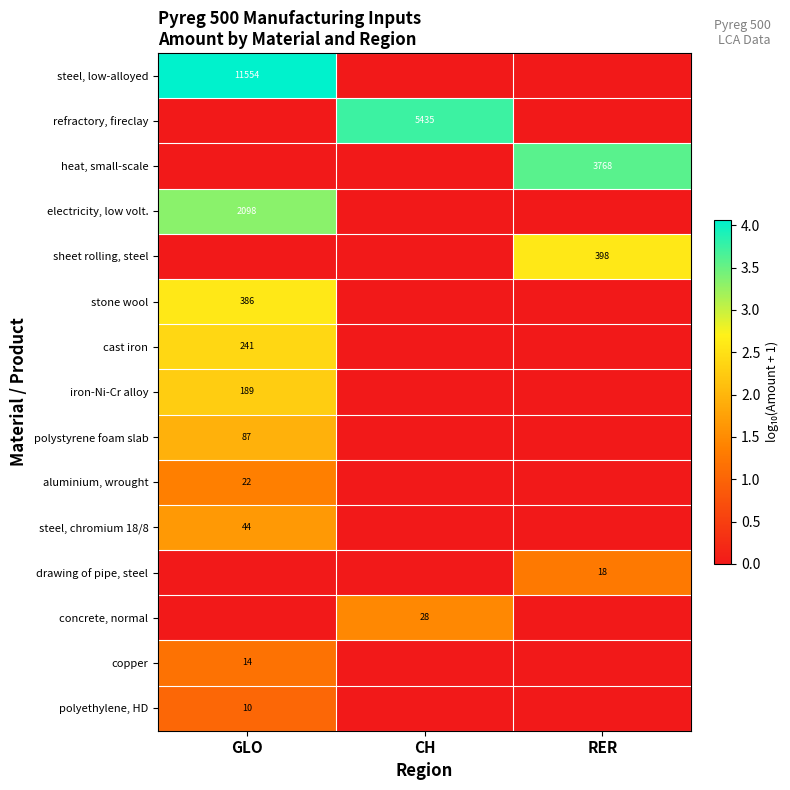

The value of iron-Ni-Cr alloy at GLO is 189. True or false?

True